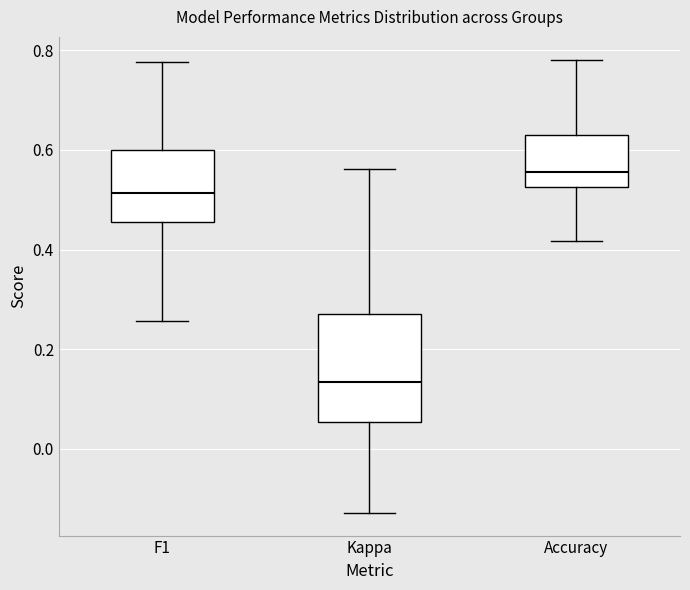

Reading left to right, read every box against the y-axis: the position of its median line, the range the box covers, and the ends of its whiskers. The values are not printed on the chart, so give them approximately, as read against the axis.

F1: median 0.52, box 0.46 to 0.60, whiskers 0.26 to 0.78
Kappa: median 0.14, box 0.06 to 0.28, whiskers -0.12 to 0.56
Accuracy: median 0.56, box 0.52 to 0.62, whiskers 0.42 to 0.78